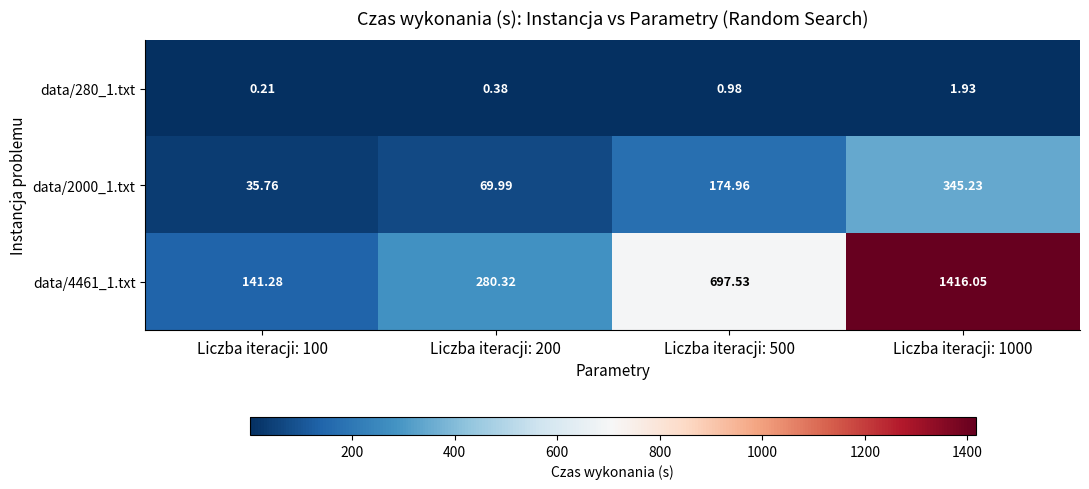

Is the value of data/280_1.txt at Liczba iteracji: 500 greater than the value of data/4461_1.txt at Liczba iteracji: 1000?

No